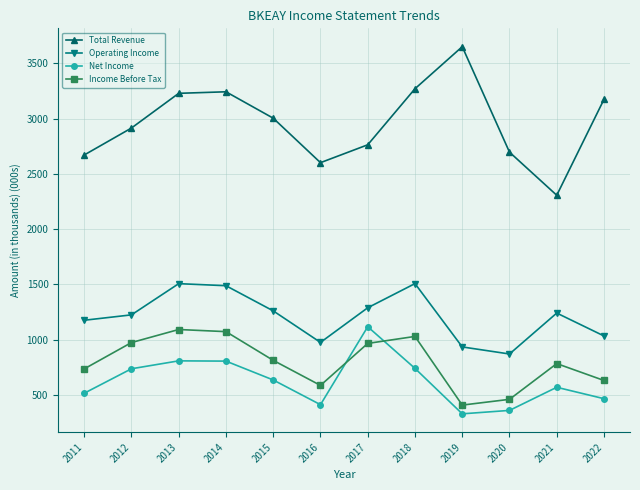

True or false: Income Before Tax has more than 2 points higher than both neighbors.

True